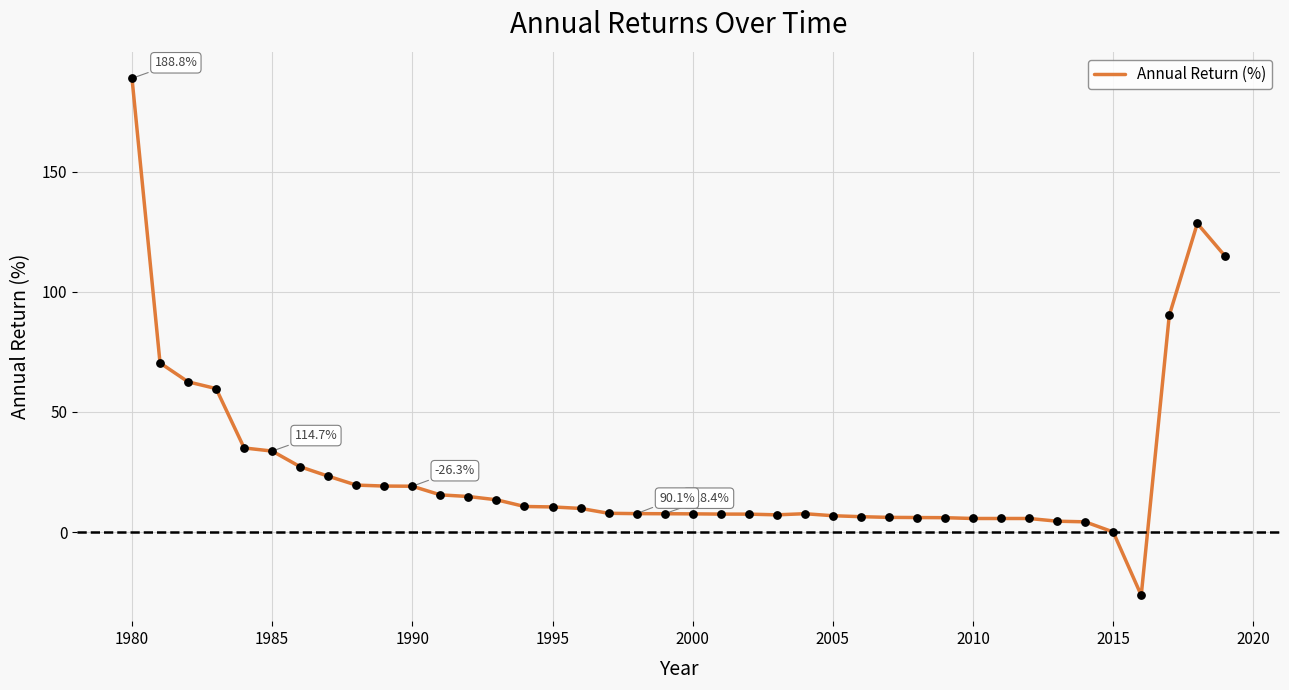

What is the difference between the maximum and minimum values?

215.1